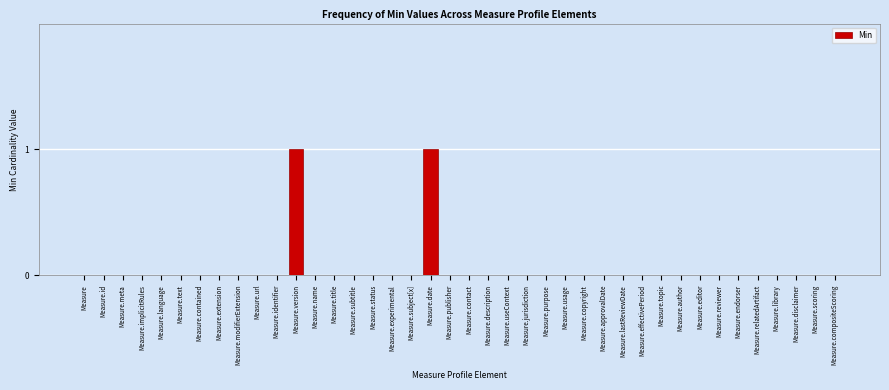

True or false: the data shows -1 at Measure.copyright.

False